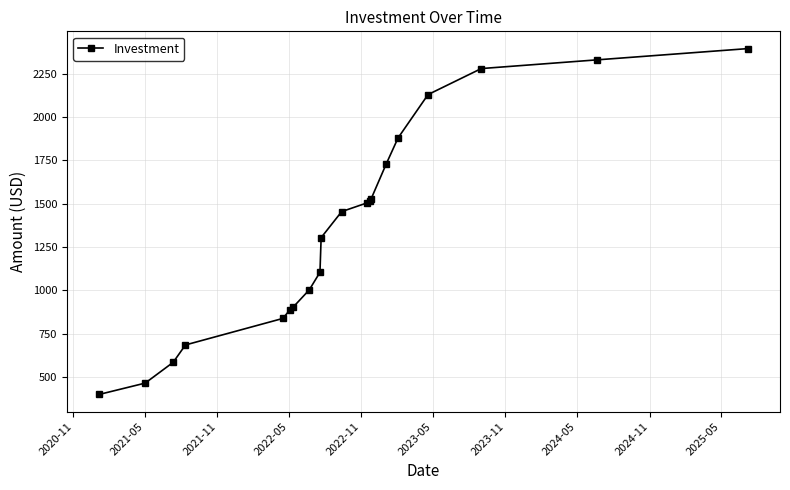

True or false: there are more than 2 points higher than both neighbors.

False